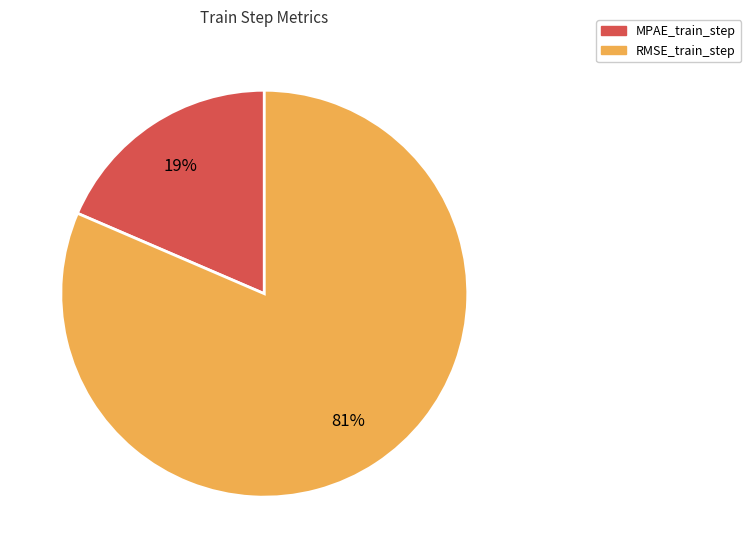

Is it true that MPAE_train_step is 19% of the pie?

True